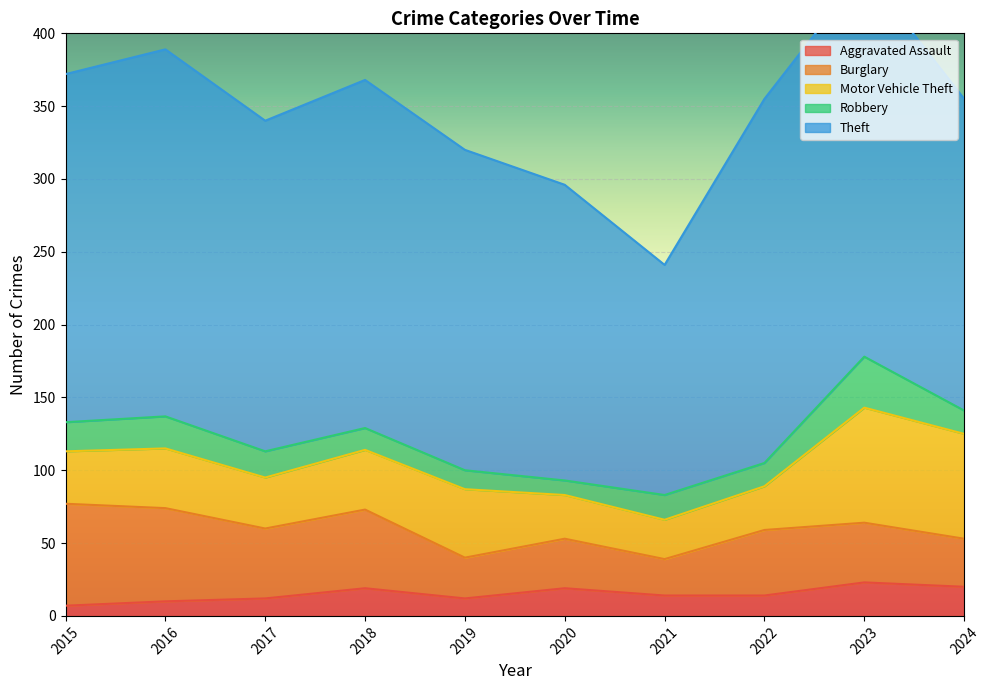

True or false: Aggravated Assault and Burglary cross at least once.

False